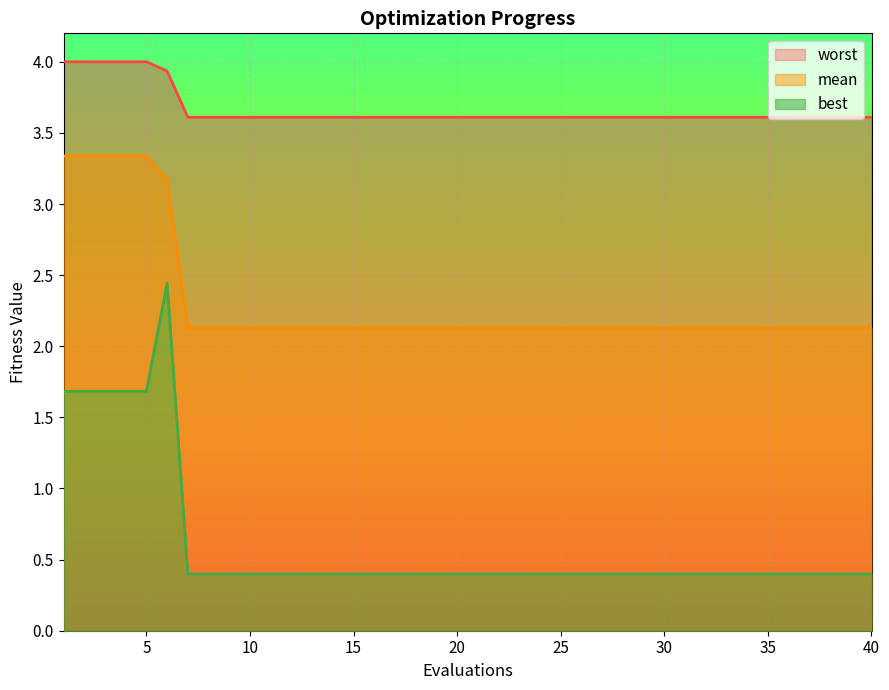

Count the number of data series in this chart.

3